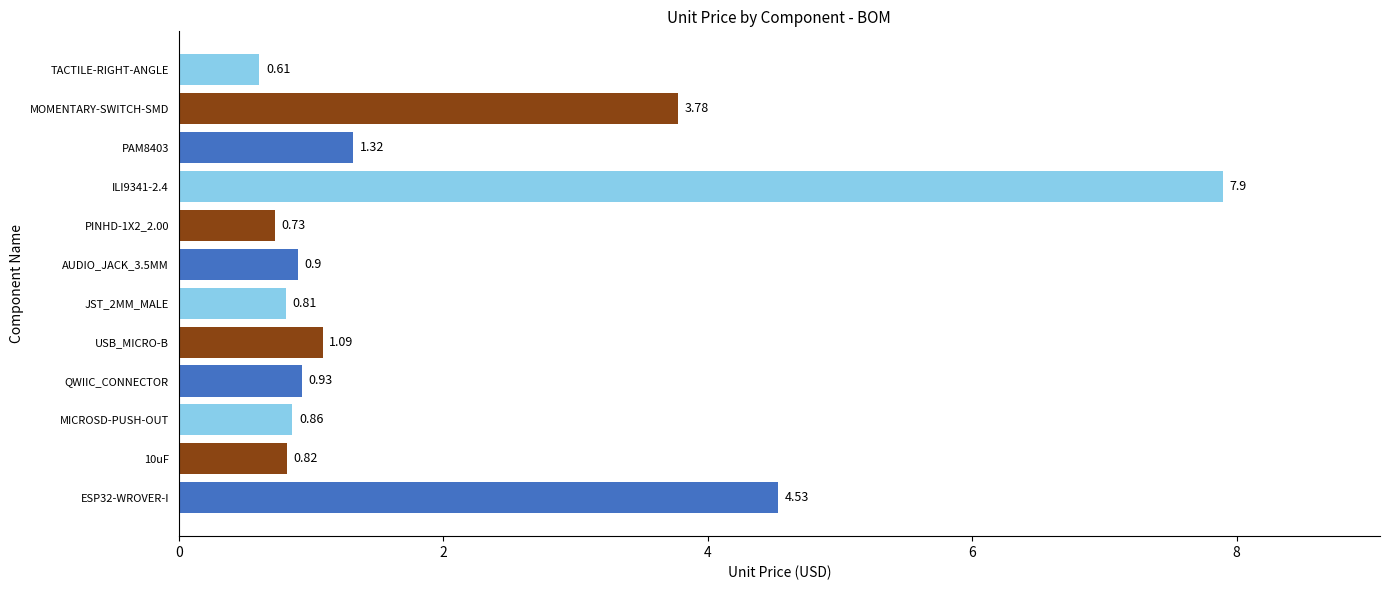

Where is the data nearest to the value 4?

MOMENTARY-SWITCH-SMD